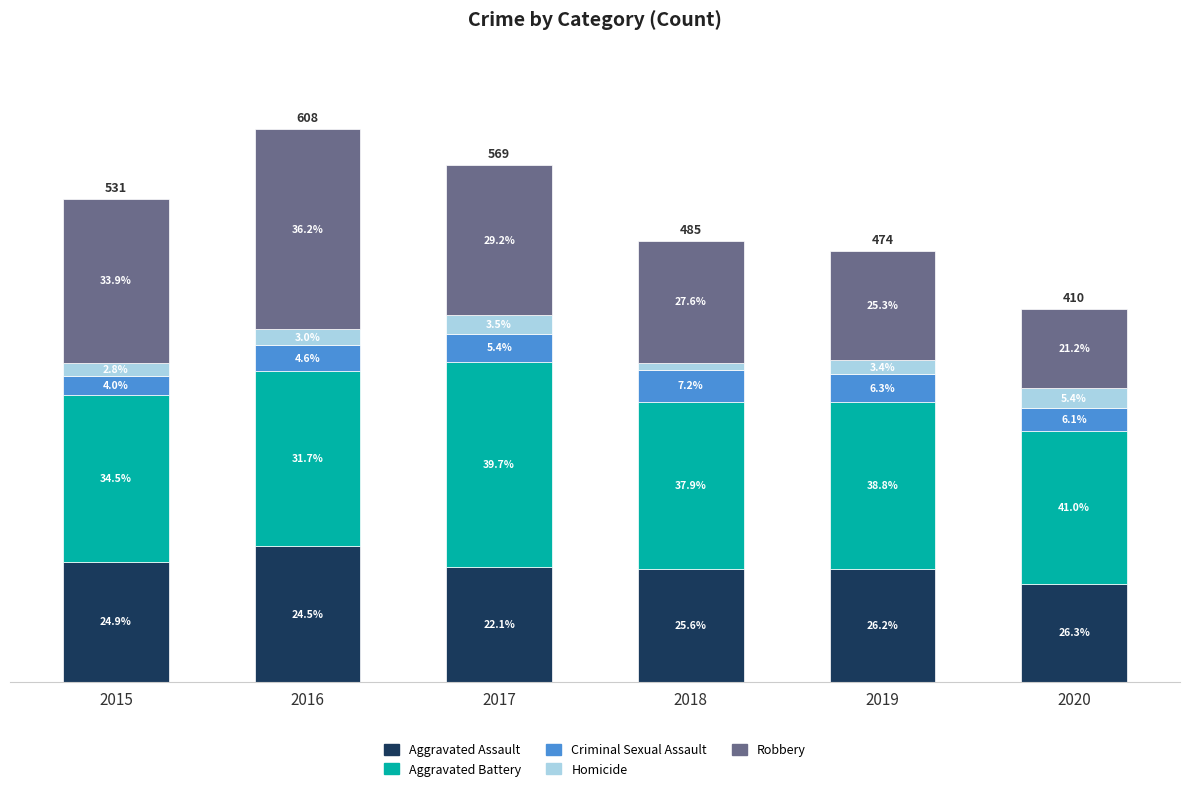

Are the bars horizontal?

No